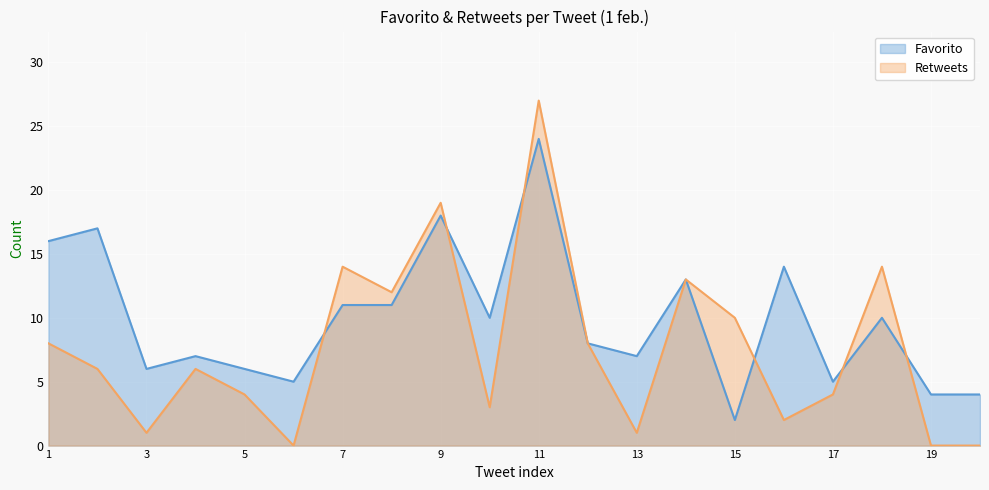

How many times do Favorito and Retweets cross each other?

6